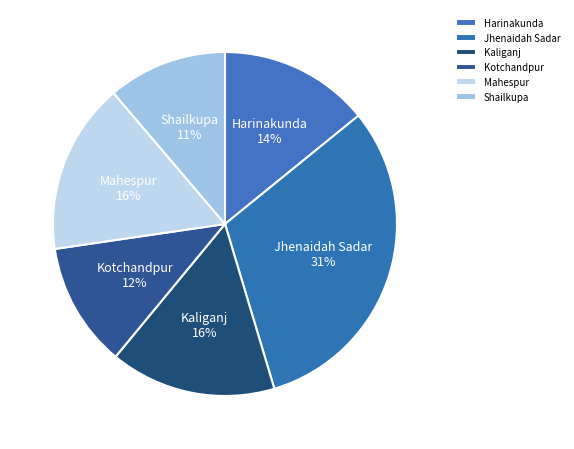

Approximately how many times larger is the value at Mahespur compared to Kaliganj?

1.0